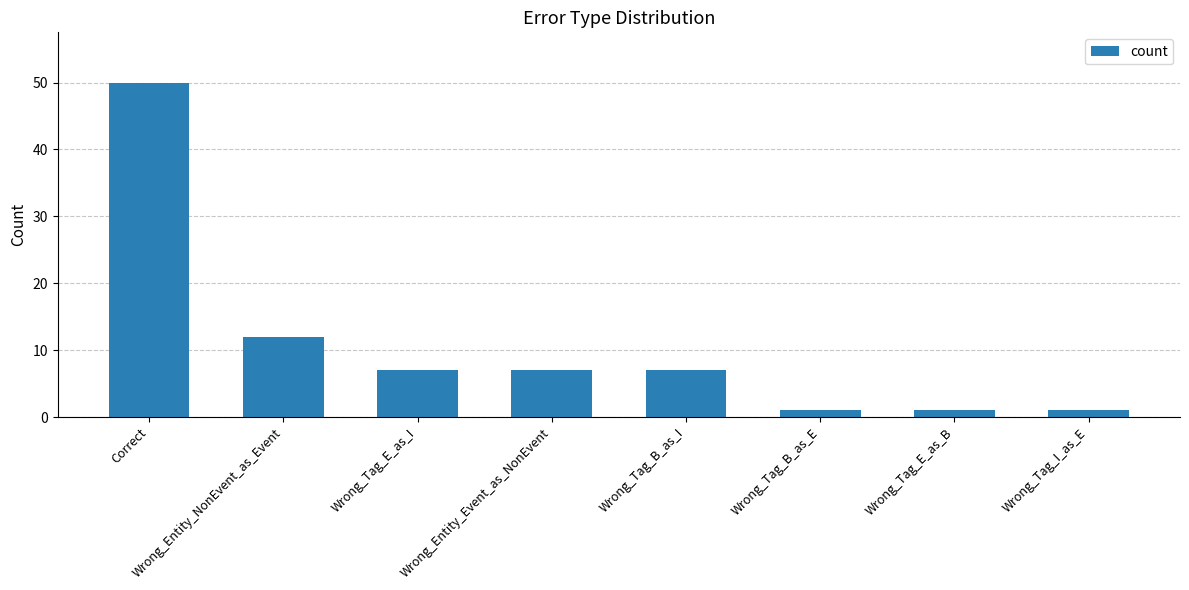

What is the sum of the values at Wrong_Tag_B_as_I and Wrong_Entity_NonEvent_as_Event?

19